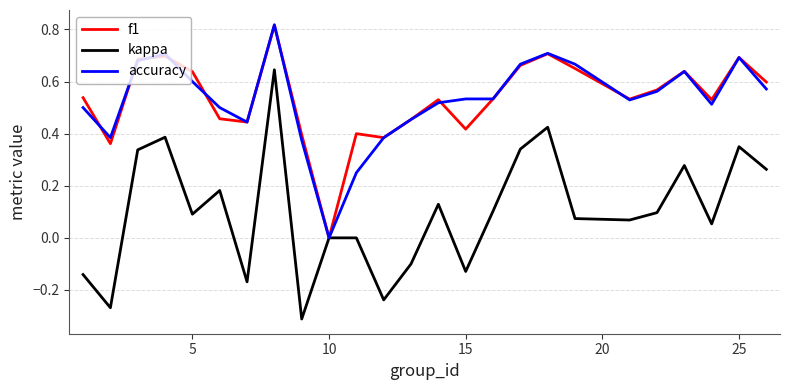

Which series has the largest range (max minus min)?

kappa